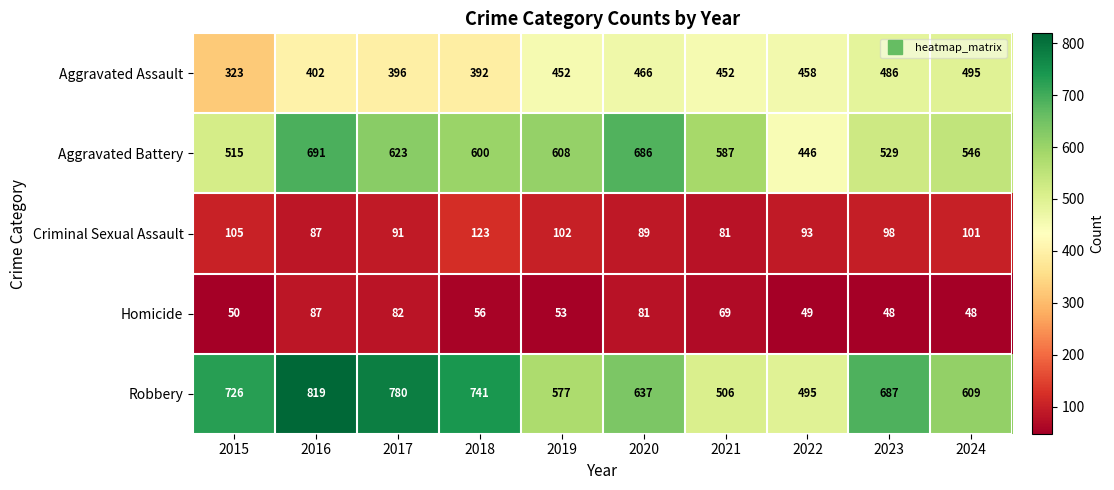

What is the sum of all Robbery values?

6577